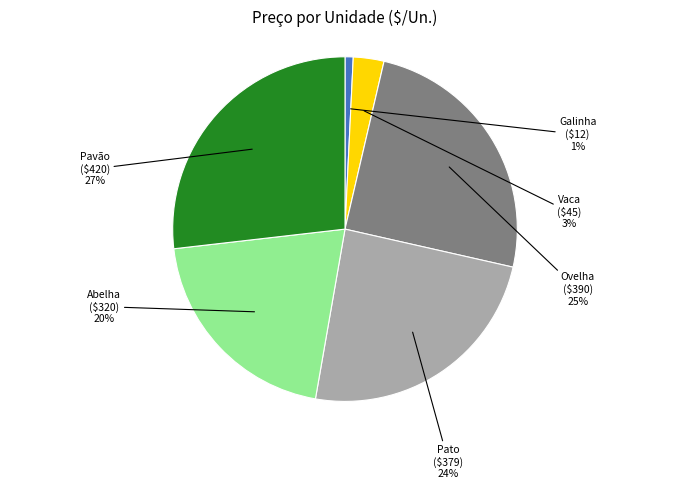

Which category has the biggest portion of the pie?

Pavão